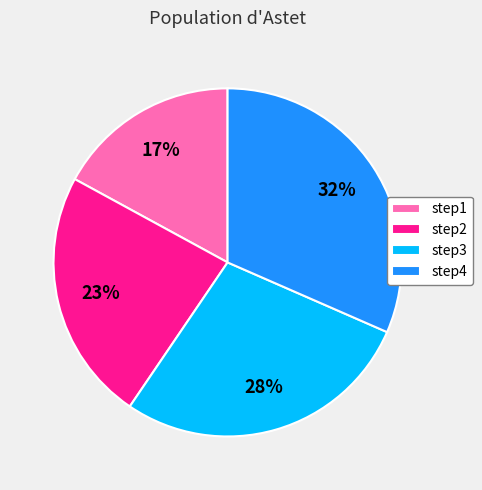

To the nearest percent, what is the difference between the step1 and step2 slice percentages?

6%